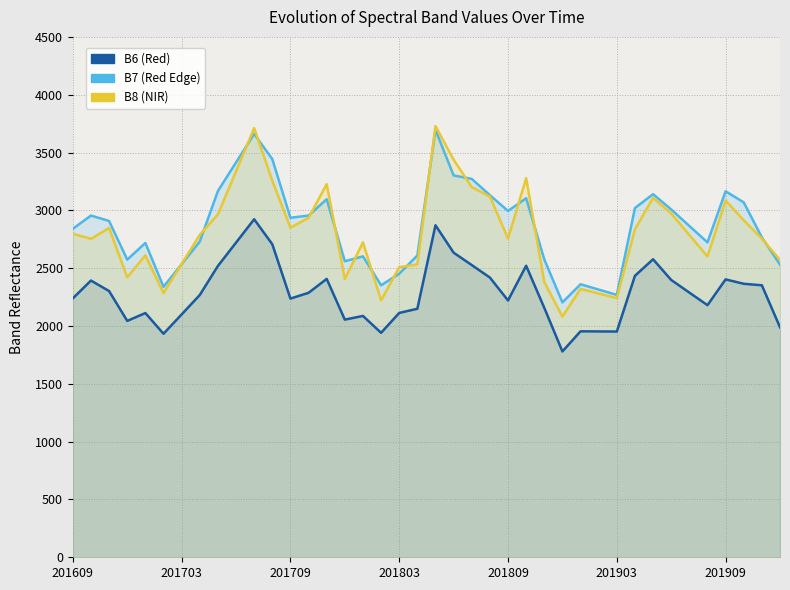

Which series ends up on top after the final intersection of B8 and B7?

B8